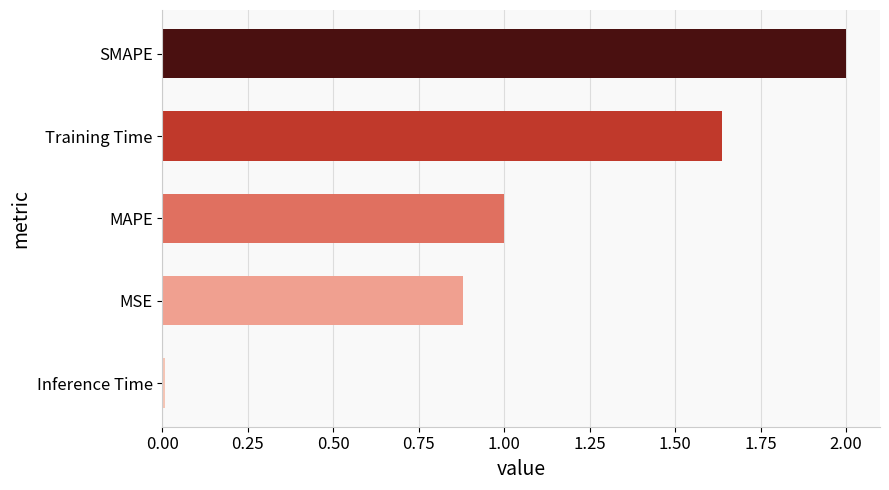

How many bars are there in total?

5